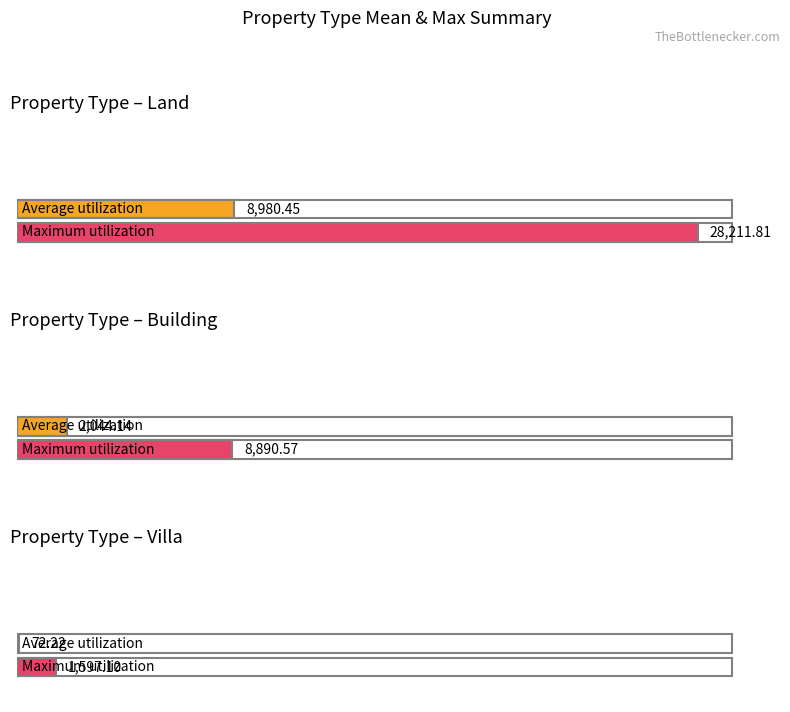

At which label does mean first exceed 2044?

Land